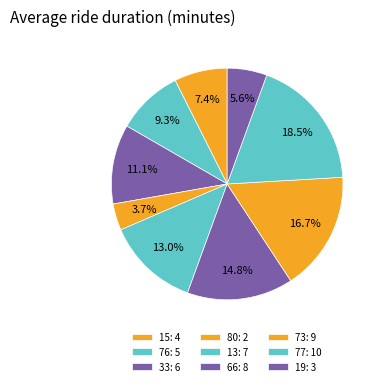

Rank the categories by value from highest to lowest.

77, 73, 66, 13, 33, 76, 15, 19, 80